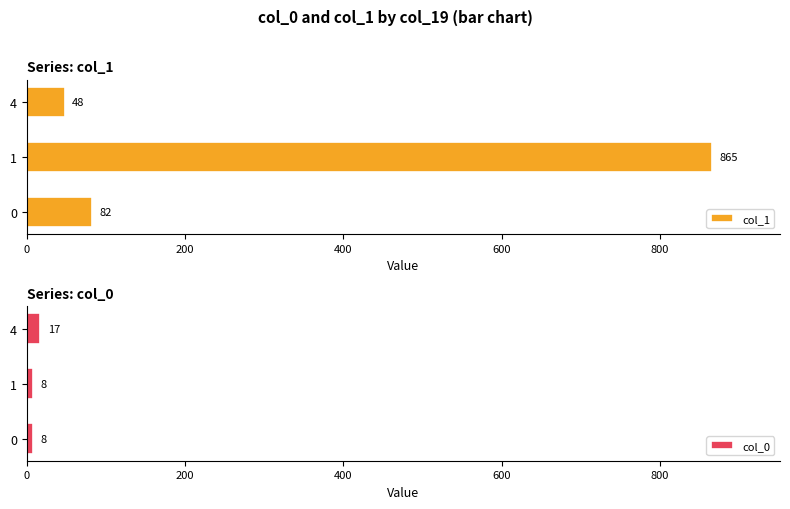

How many data points does each series have?

3